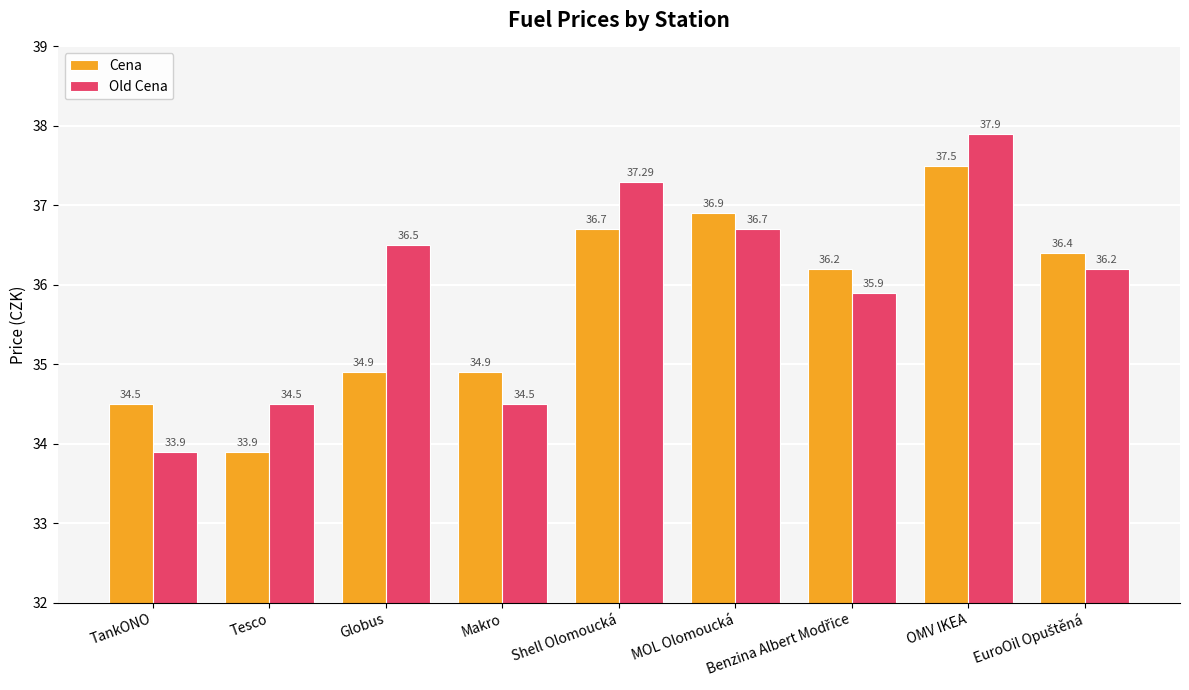

Which category has the lowest value in the Cena series?

Tesco